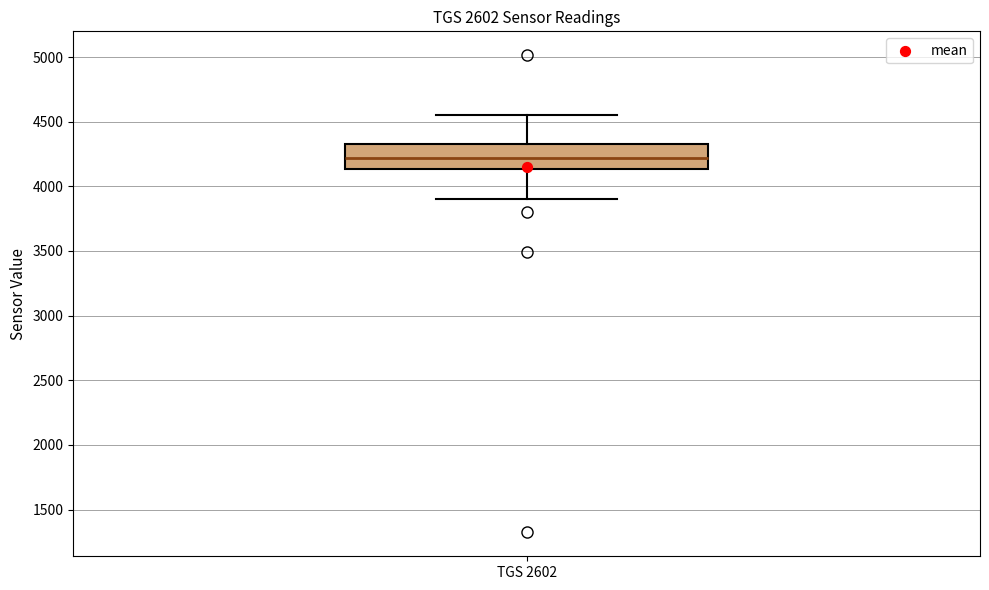

Read this box plot against the y-axis: the position of the median line, the range covered by the box, and the ends of both whiskers. The values are not printed on the chart, so give them approximately, as read against the axis.

median 4200, box 4150 to 4350, whiskers 3900 to 4550